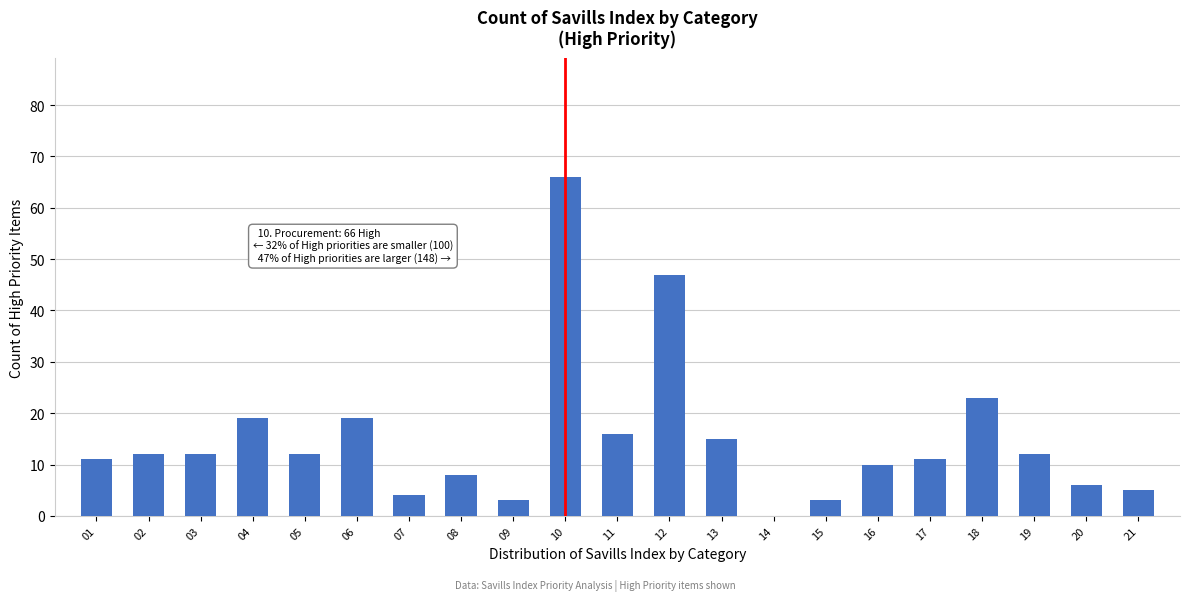

The value at 18 is 12. True or false?

False